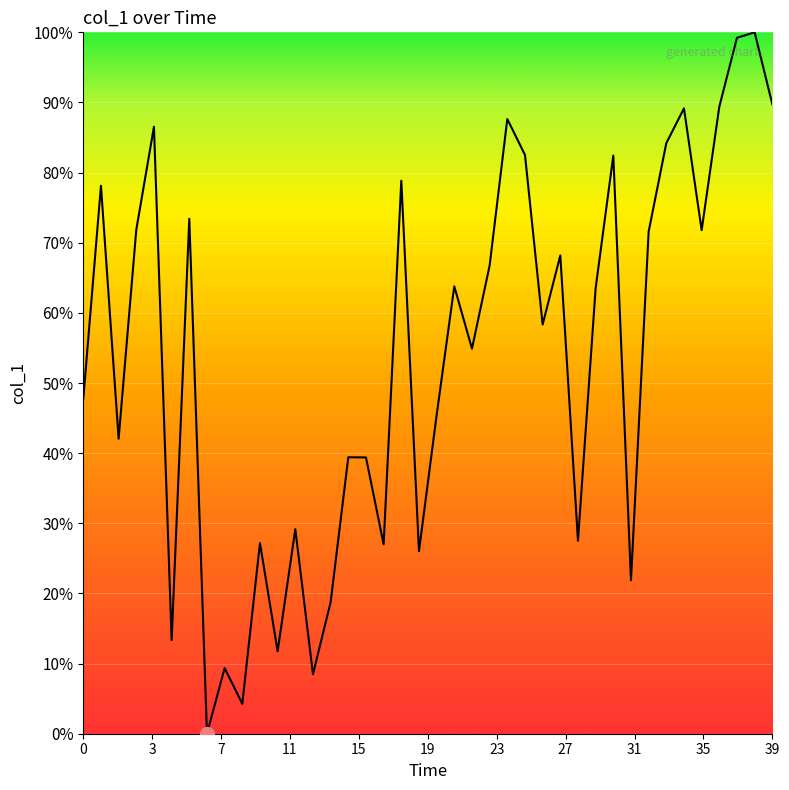

What is the maximum value shown in the chart?

100.0